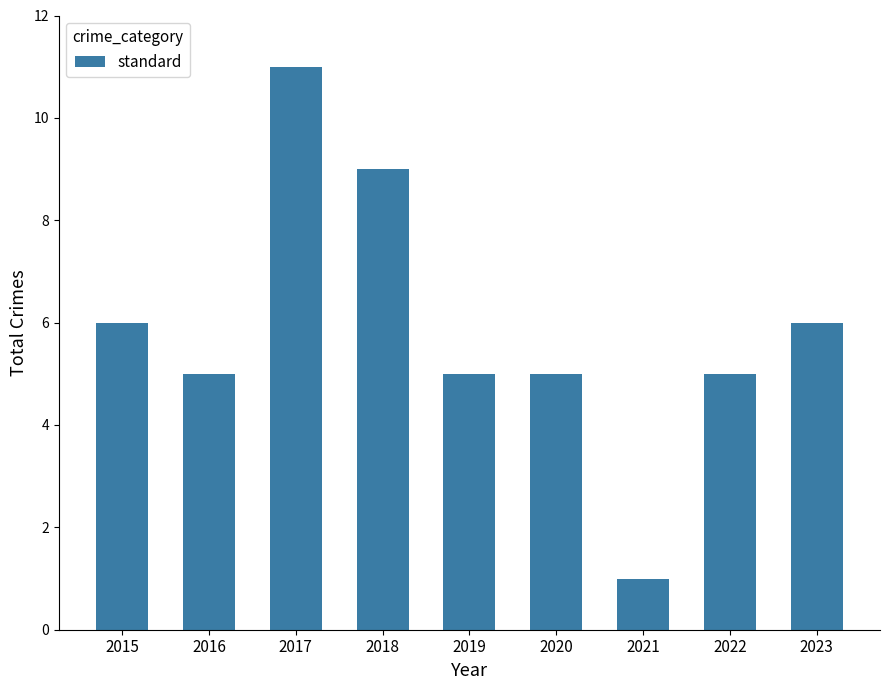

The chart shows a value of 18 at 2017. True or false?

False